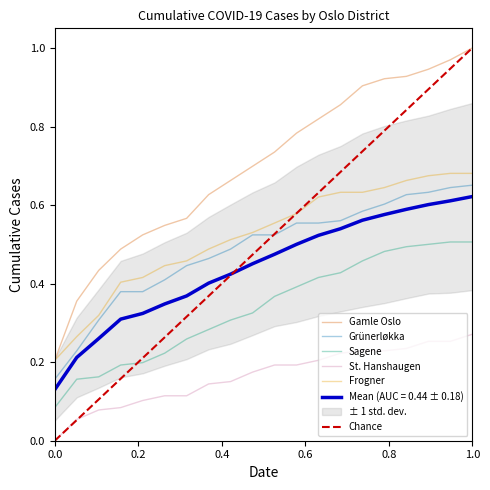

True or false: Mean (AUC = 0.44 ± 0.18) and Gamle Oslo intersect in this chart.

False